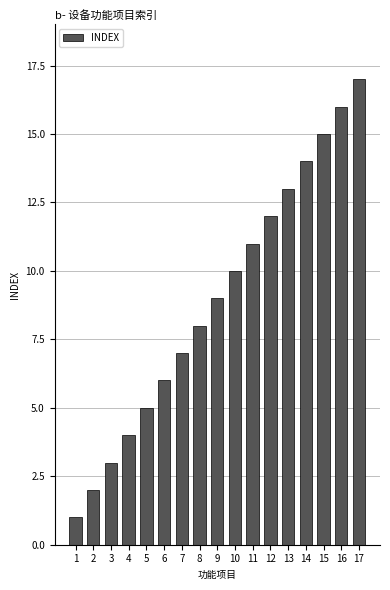

Reading left to right, what are all the values shown in this chart?

1=1	2=2	3=3	4=4	5=5	6=6	7=7	8=8	9=9	10=10	11=11	12=12	13=13	14=14	15=15	16=16	17=17